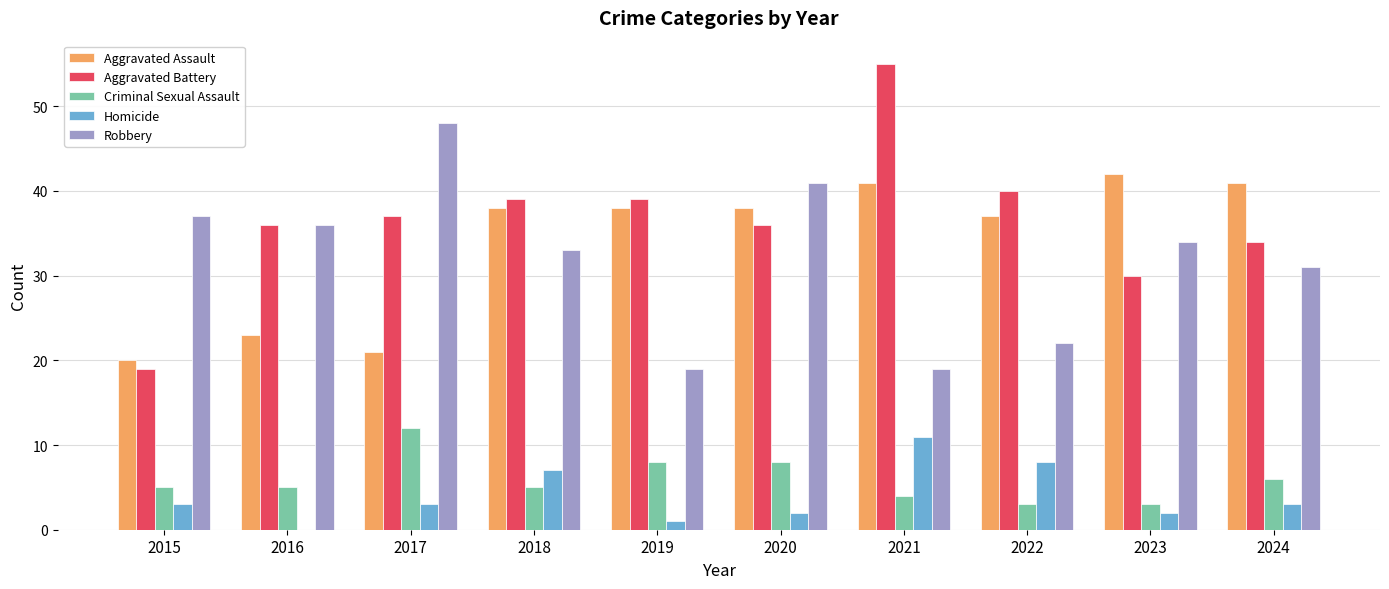

What is the sum of the Homicide values at 2020 and 2022?

10